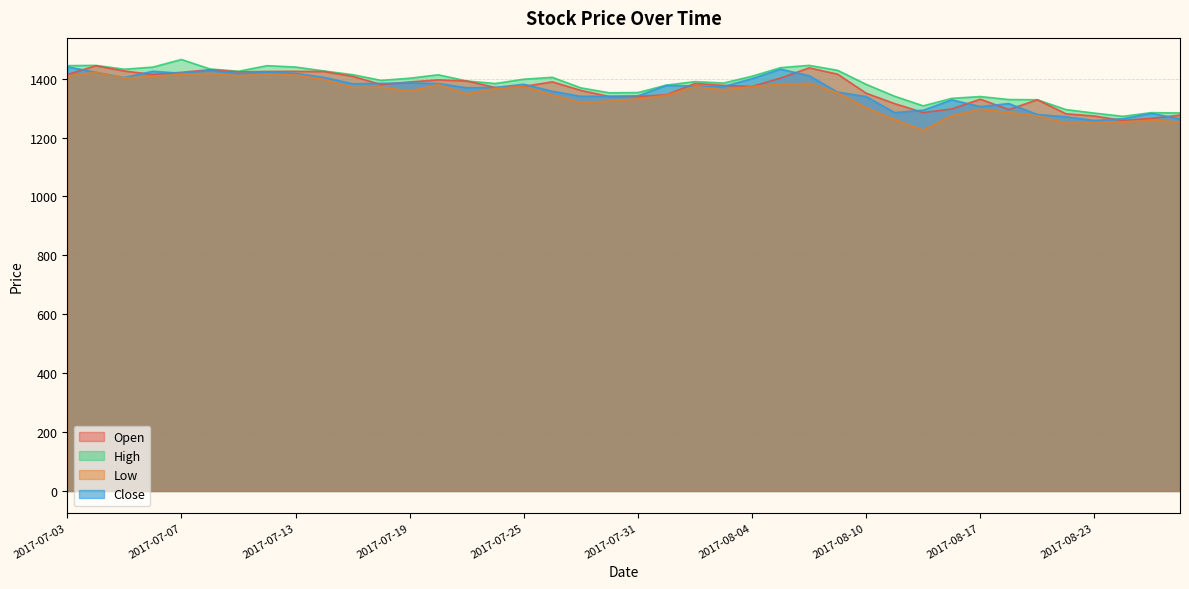

In high, how many points are lower than both neighbors (excluding endpoints)?

8